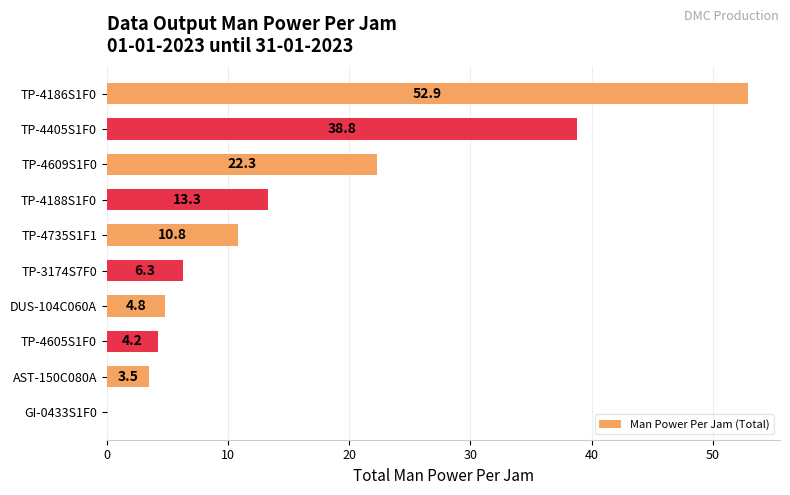

What value does the data have at TP-4186S1F0?

52.9